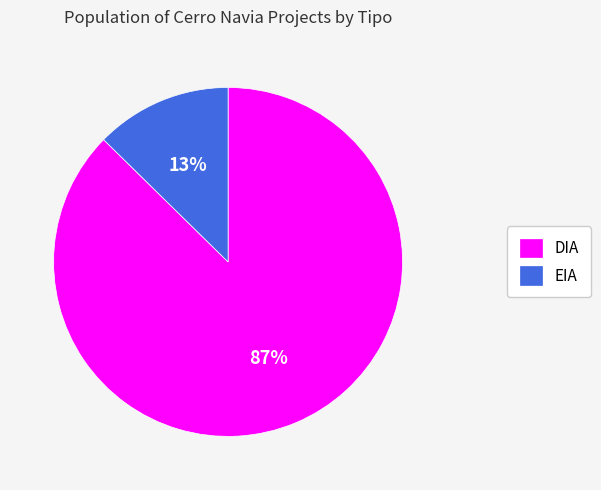

To the nearest percent, what portion does EIA represent?

13%